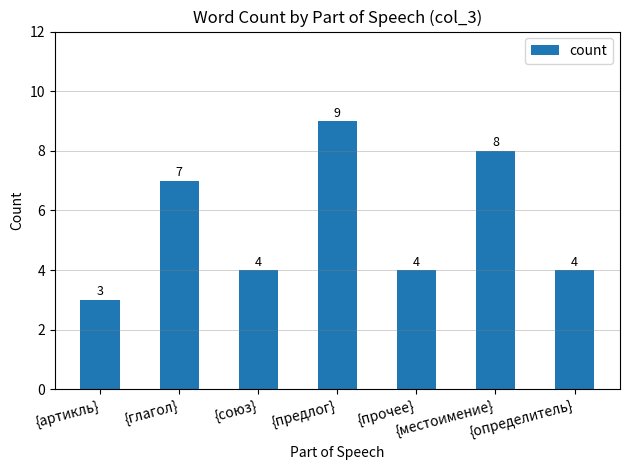

What is the label of the 4th bar from the left?

{предлог}